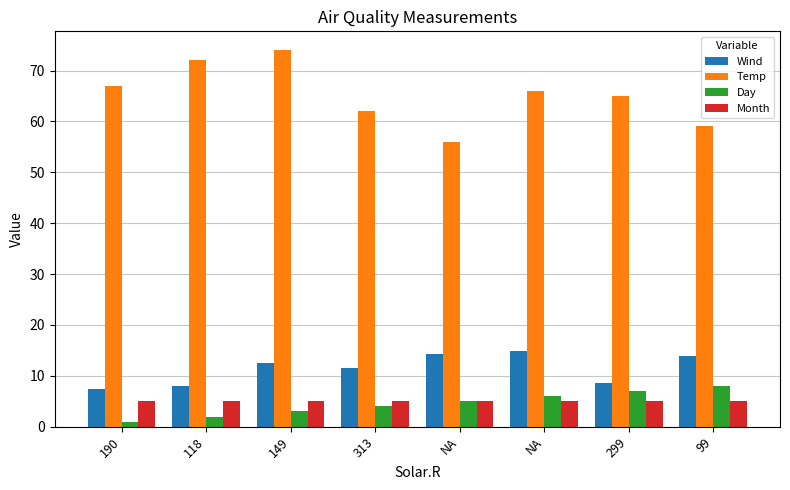

Does the chart contain any negative values?

No